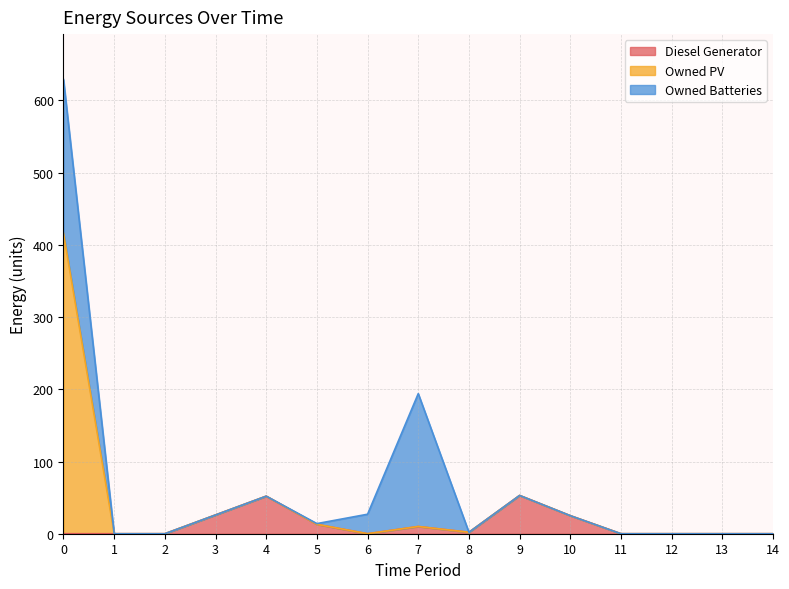

True or false: Diesel Generator and Owned PV cross at least once.

False